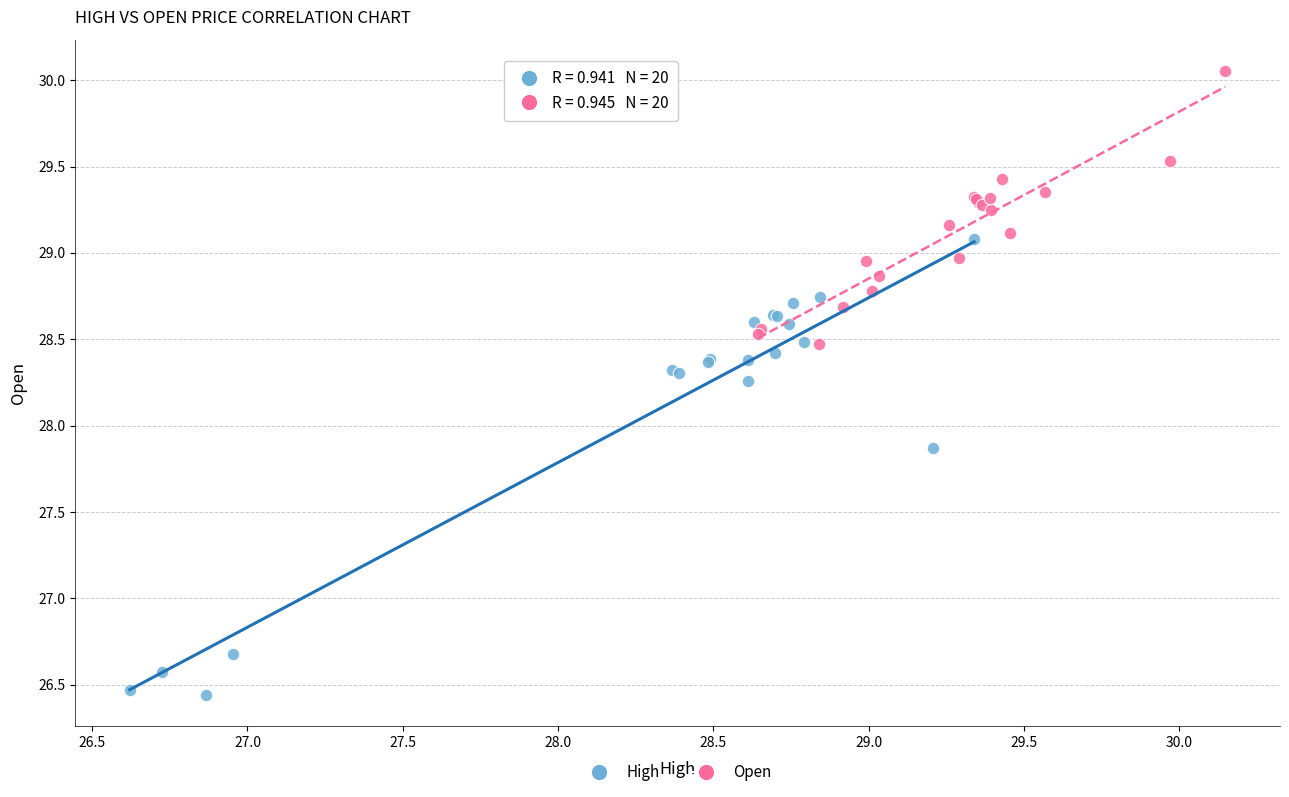

Which series reaches the minimum Y coordinate?

High